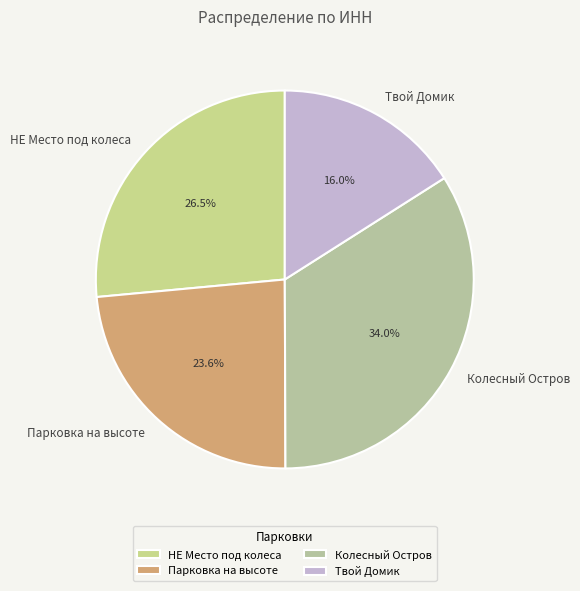

Count the number of slices in the pie.

4